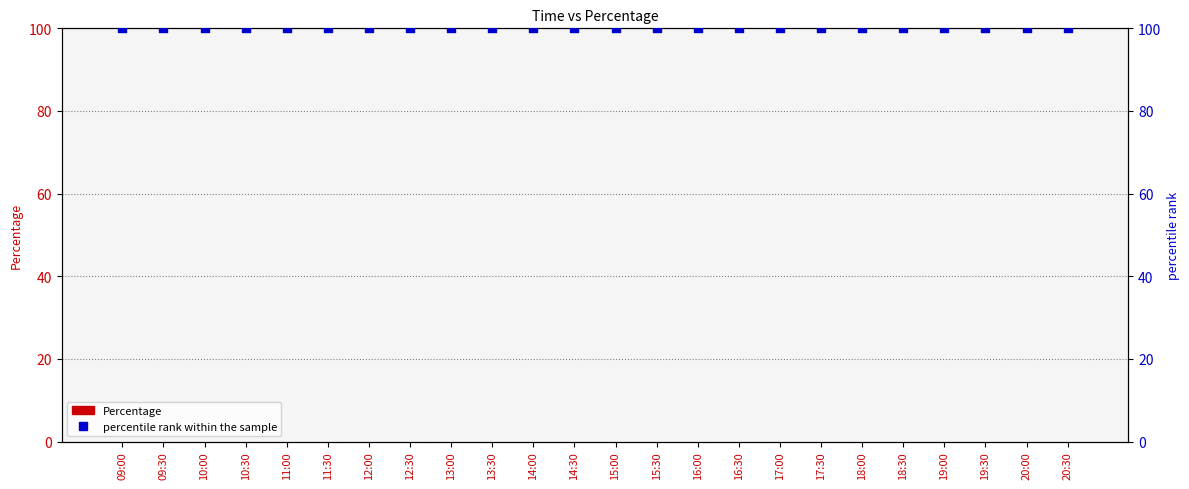

Is the value of Percentage at 18:00 greater than the value of percentile rank within the sample at 18:30?

No